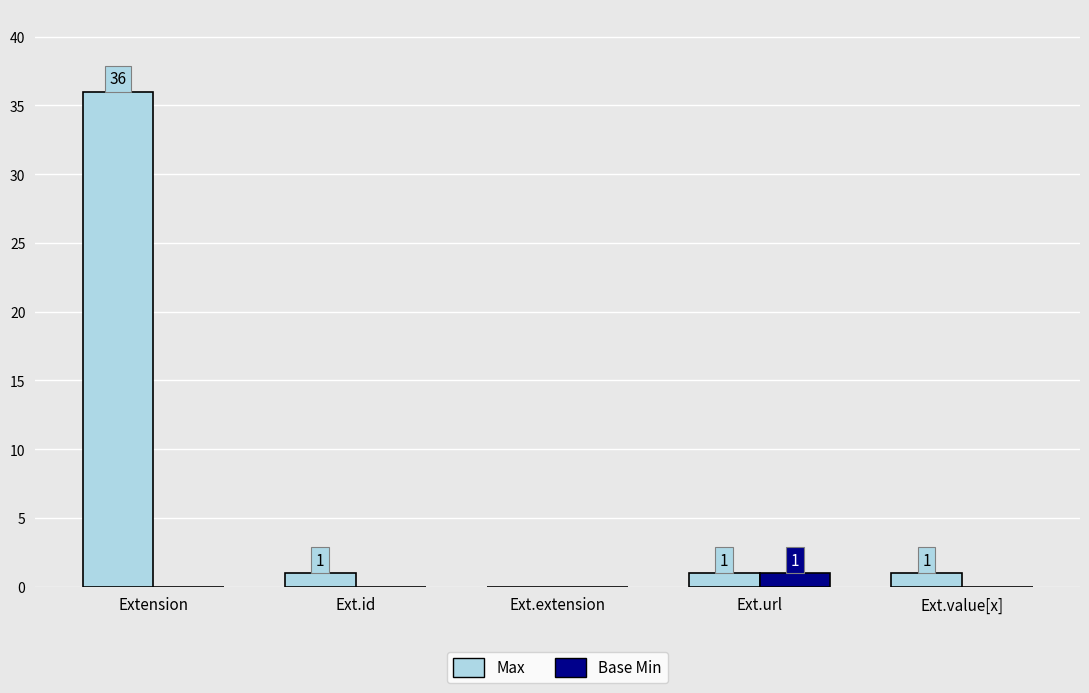

Are the bars grouped side by side (vs. stacked)?

Yes